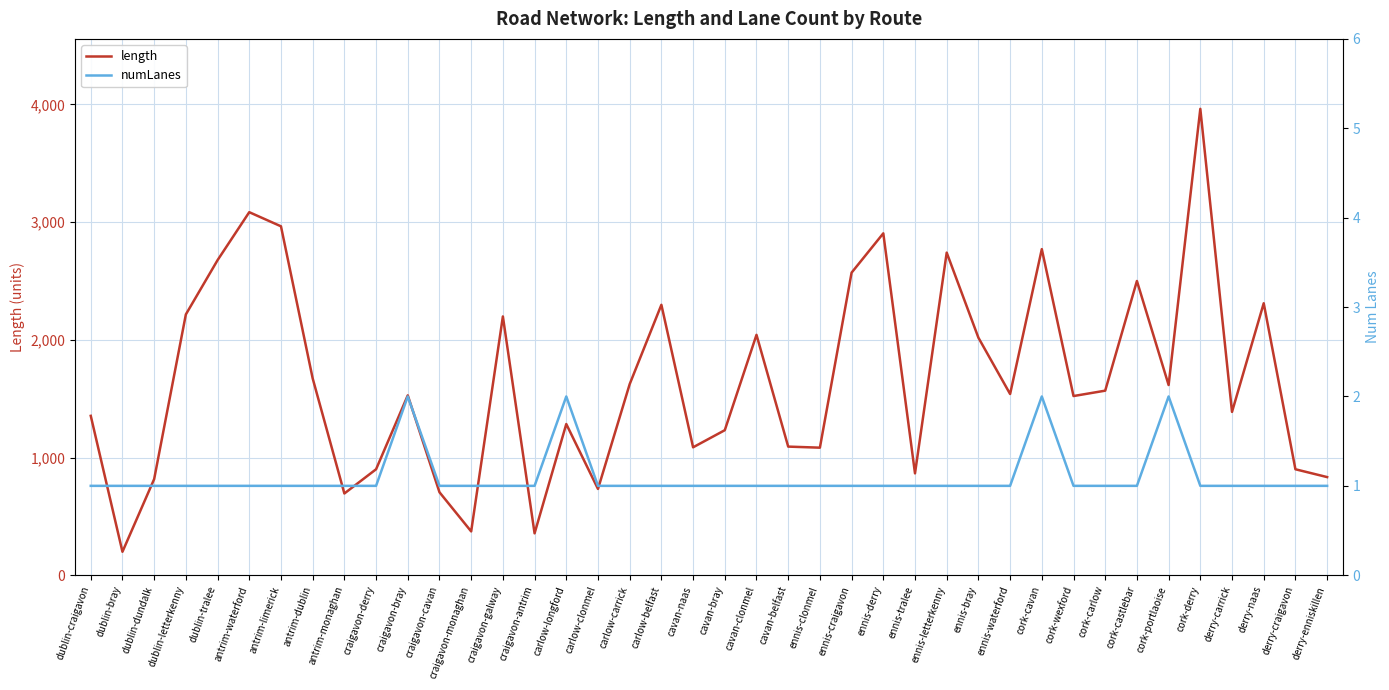

Reading right to left, what are all the values shown in this chart?

length: 833.7	900.2	2310.4	1387.5	3961.8	1615.8	2499.6	1567.9	1522.2	2770.2	1539.5	2018.0	2740.4	865.3	2904.3	2570.4	1083.6	1092.6	2042.2	1232.1	1086.7	2297.3	1623.4	733.0	1284.4	356.0	2198.3	372.3	705.1	1527.9	900.2	694.5	1672.4	2964.1	3084.0	2676.4	2215.6	816.6	199.3	1354.0
numLanes: 1.0	1.0	1.0	1.0	1.0	2.0	1.0	1.0	1.0	2.0	1.0	1.0	1.0	1.0	1.0	1.0	1.0	1.0	1.0	1.0	1.0	1.0	1.0	1.0	2.0	1.0	1.0	1.0	1.0	2.0	1.0	1.0	1.0	1.0	1.0	1.0	1.0	1.0	1.0	1.0